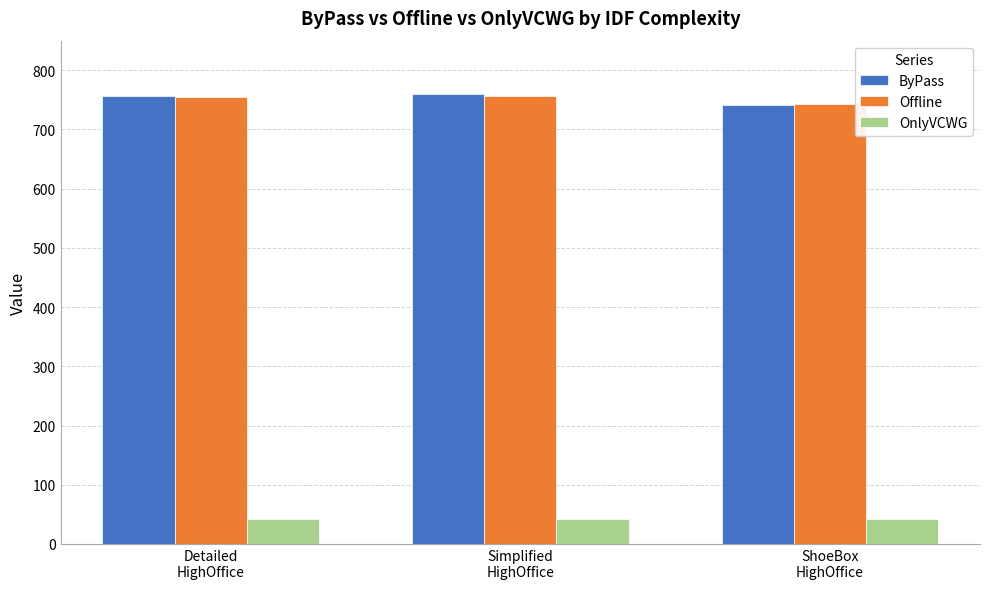

Count the number of data series in this chart.

3